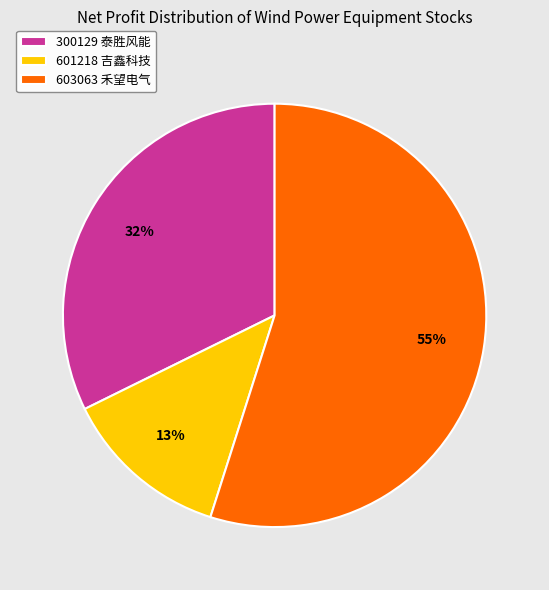

Combined, do 601218 and 300129 account for over 50%?

No